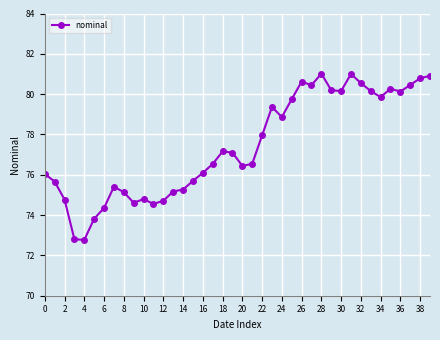

What is the value of the 22nd point from the left?

76.5